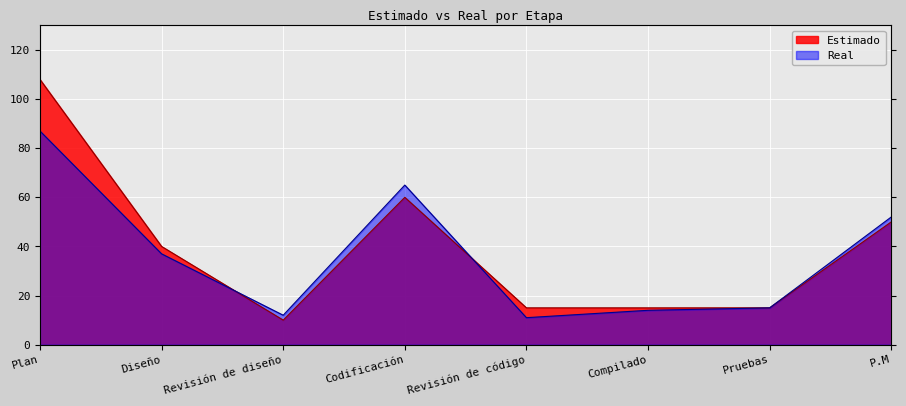

Reading left to right, transcribe all the data shown in this chart.

Estimado: 108	40	10	60	15	15	15	50
Real: 87	37	12	65	11	14	15	52